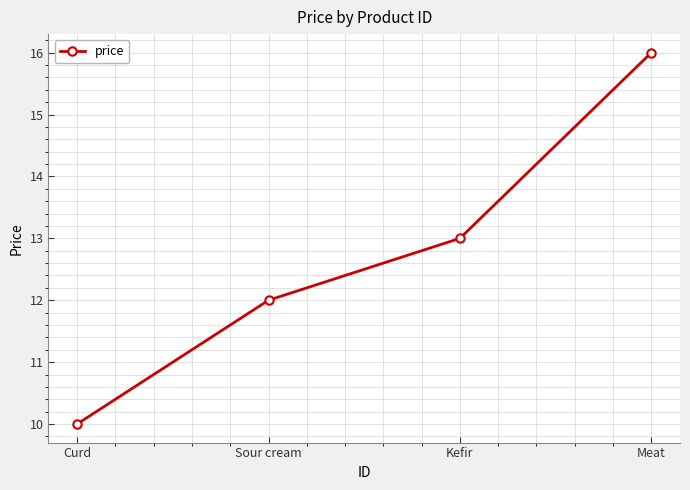

What is the difference between the values at Meat and Sour cream?

4